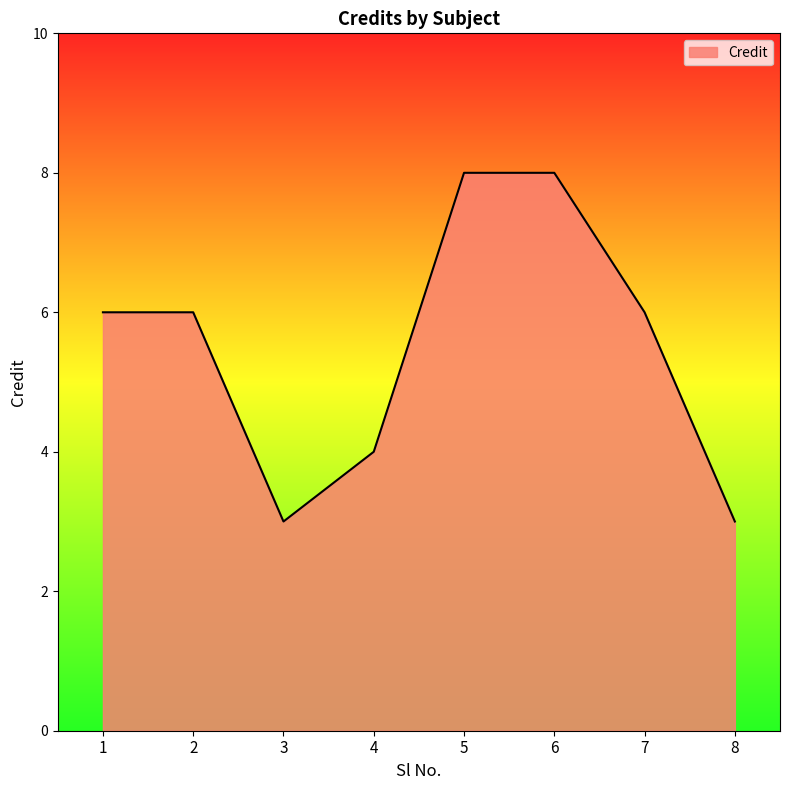

What is the difference between the second highest and second lowest values?

5